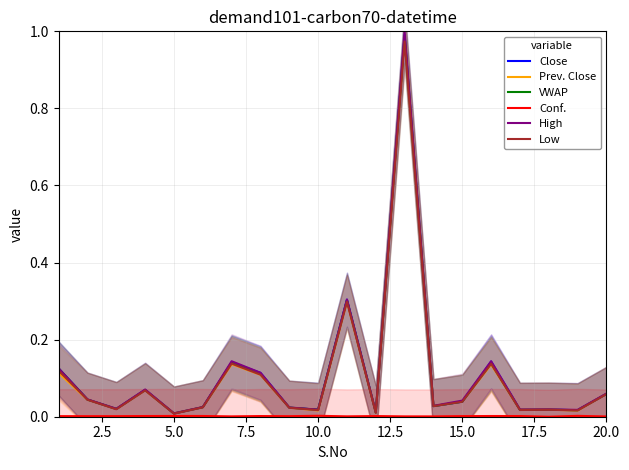

Is the value of Low at 11 greater than the value of Conf. at 13?

Yes